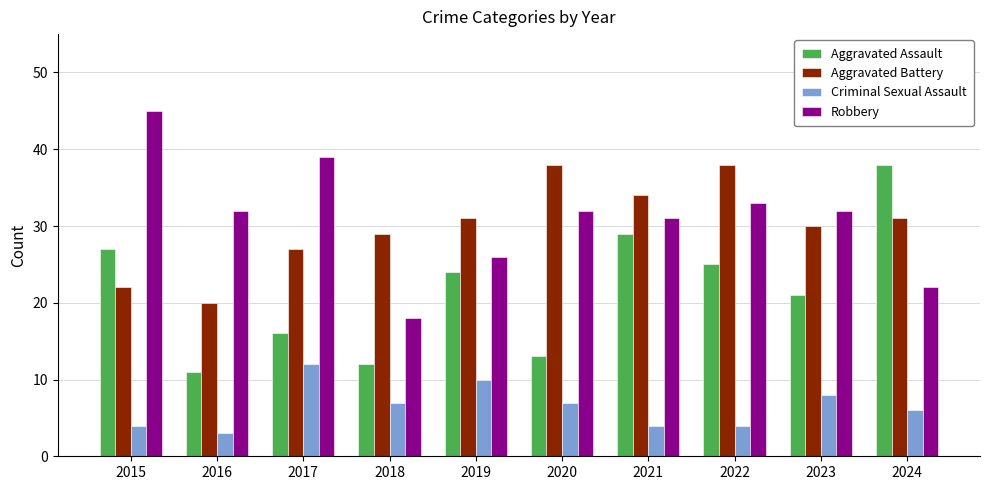

At which label is Aggravated Assault closest to 24?

2019